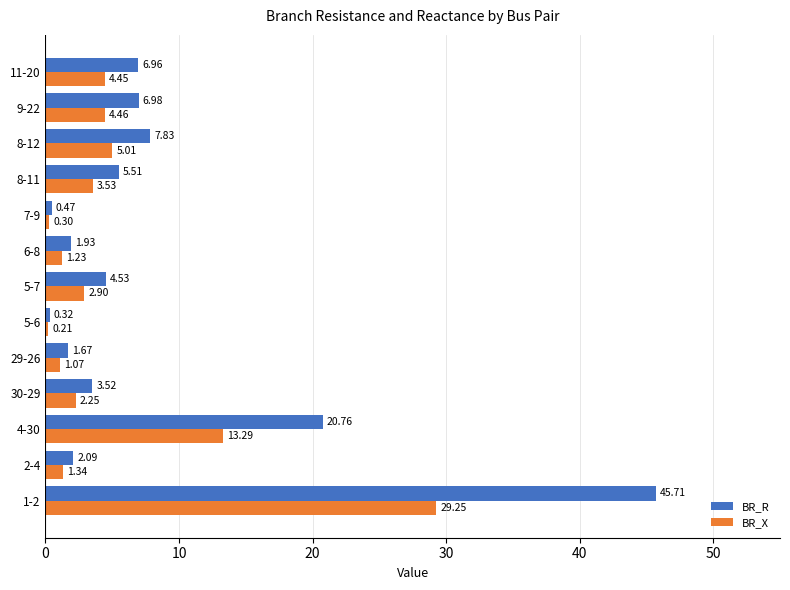

Which series has the widest spread of values?

BR_R